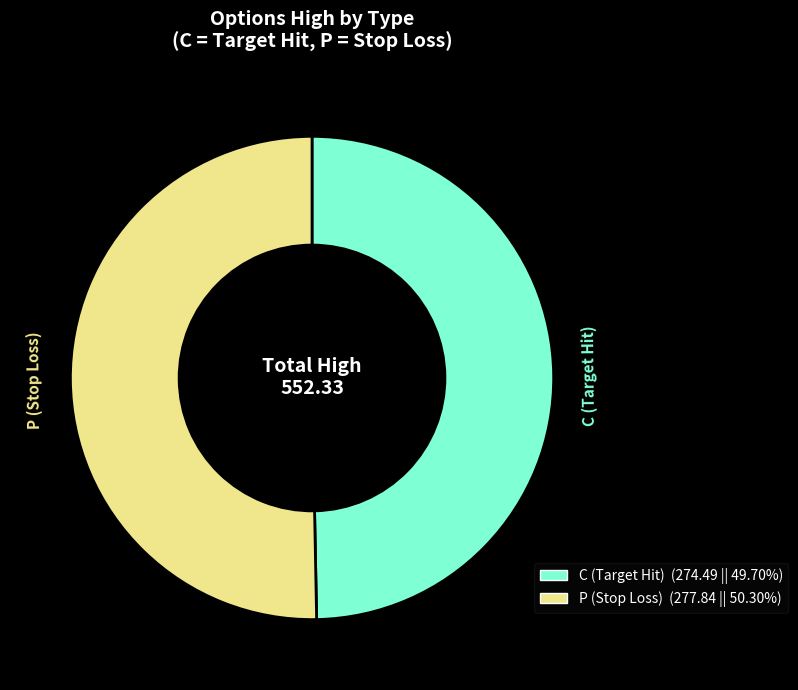

Rank the categories by value from highest to lowest.

P (Stop Loss), C (Target Hit)